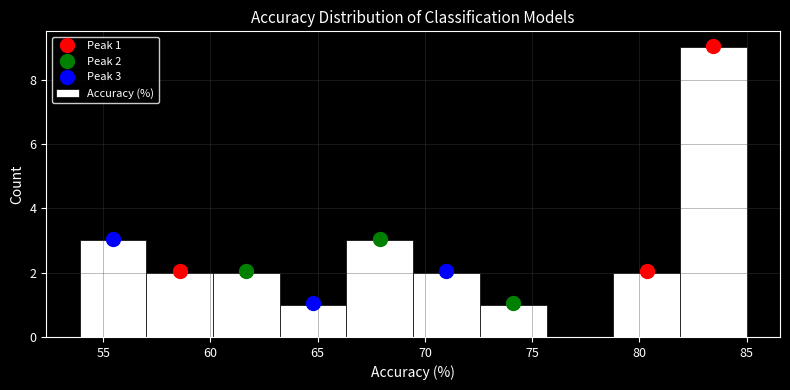

Over which range of the x-axis is the bar tallest?

82.0 to 85.0